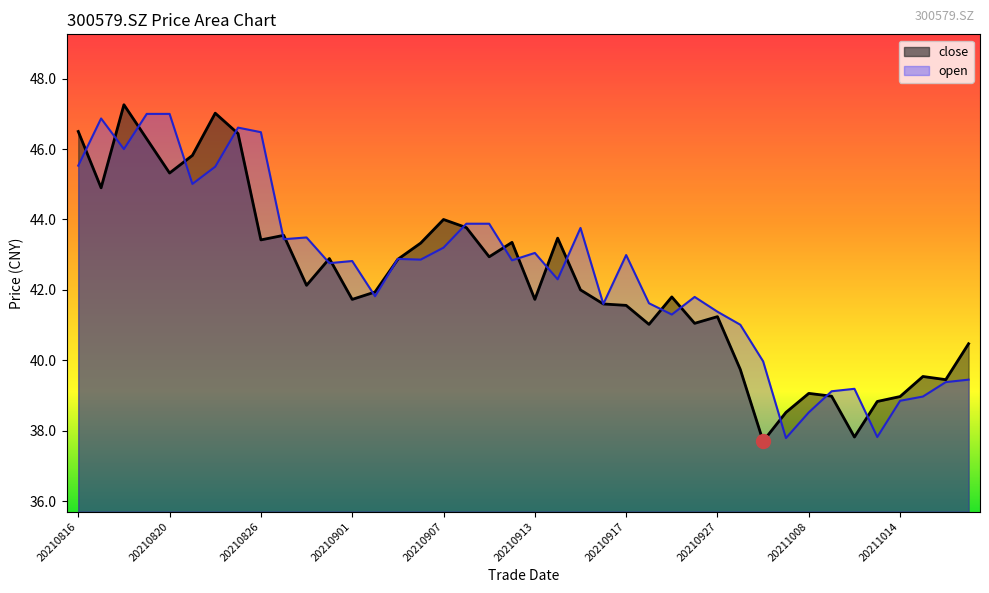

At which category does open reach its first local peak?

20210817